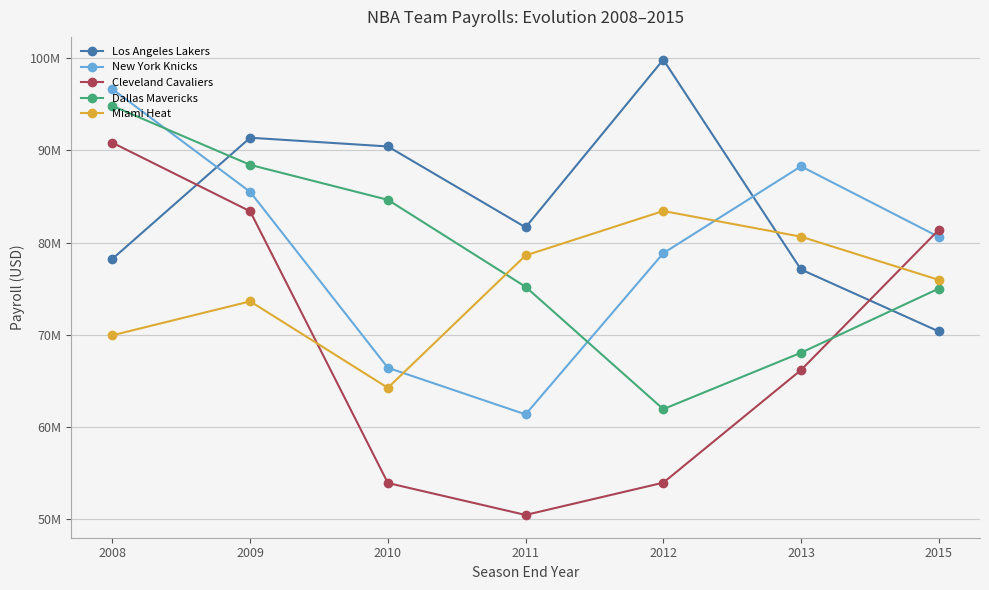

Reading left to right, what are all the values shown in this chart?

Los Angeles Lakers: 2008=78245793	2009=91378064	2010=90432556	2011=81659758	2012=99847565	2013=77089935	2015=70374042
New York Knicks: 2008=96643646	2009=85505986	2010=66426486	2011=61370415	2012=78854599	2013=88277907	2015=80629628
Cleveland Cavaliers: 2008=90833539	2009=83398534	2010=53928558	2011=50463174	2012=53964150	2013=66179320	2015=81377634
Dallas Mavericks: 2008=94830398	2009=88435117	2010=84643496	2011=75210420	2012=61941526	2013=68057497	2015=75014621
Miami Heat: 2008=69952802	2009=73631563	2010=64251508	2011=78613056	2012=83431885	2013=80645920	2015=75966404